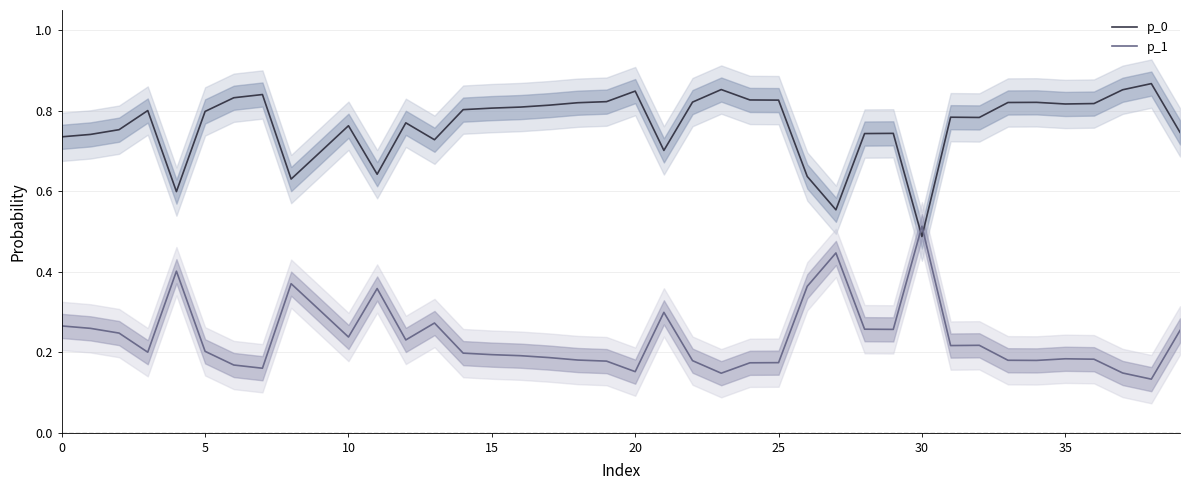

Between 30 and 36, which is larger?

36